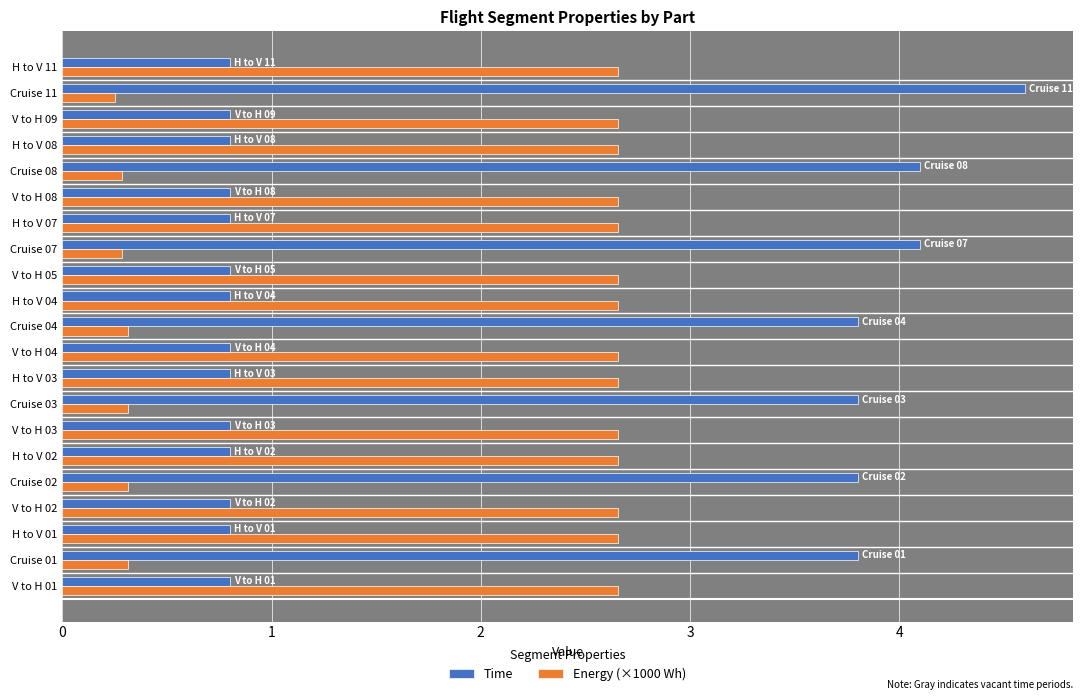

Count the number of data series in this chart.

2